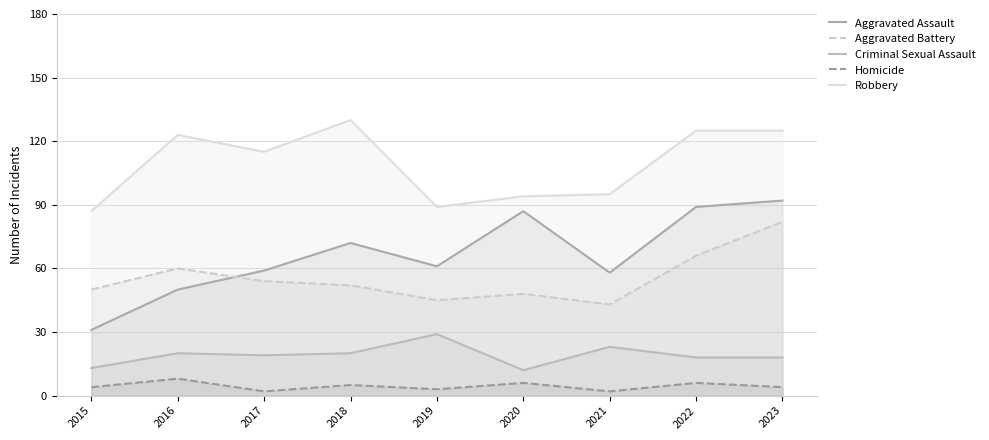

At how many categories does at least one series exceed 115?

4